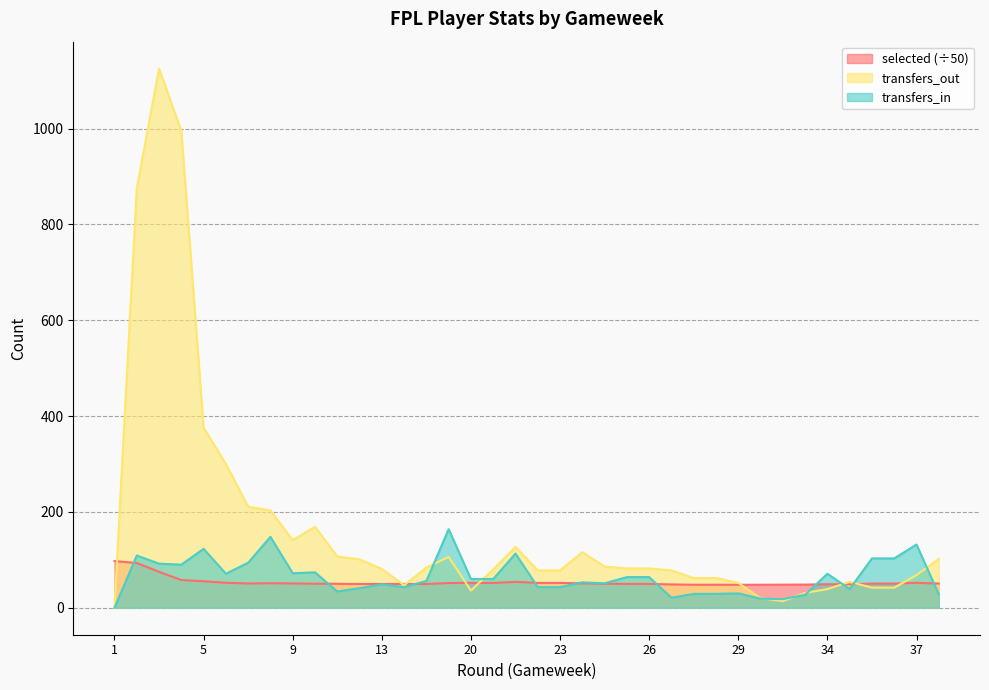

How many intersections are there between transfers_out and selected?

9